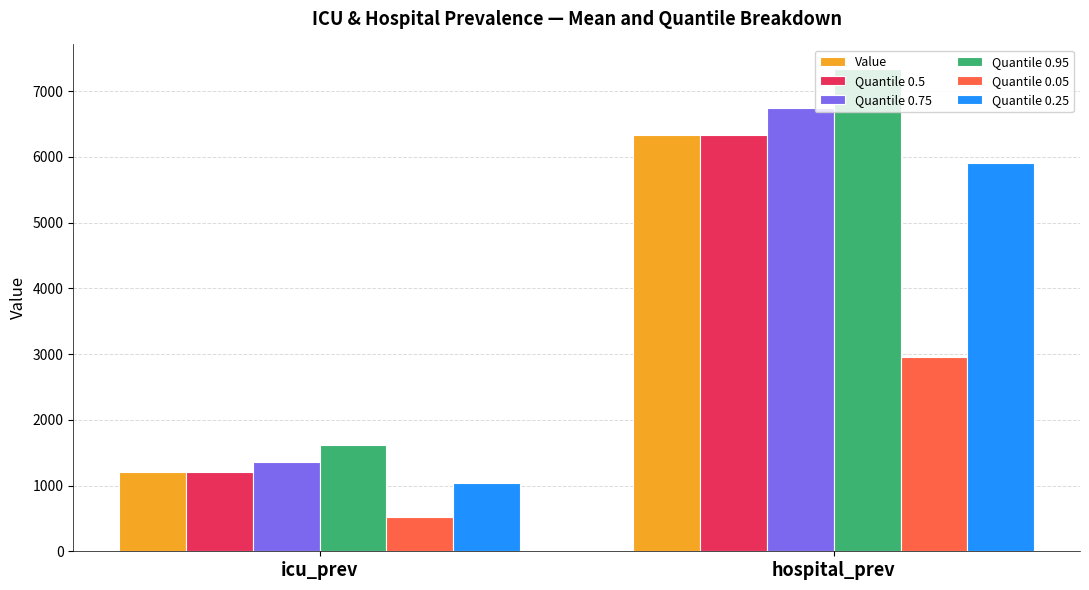

Are the bars grouped side by side (vs. stacked)?

Yes